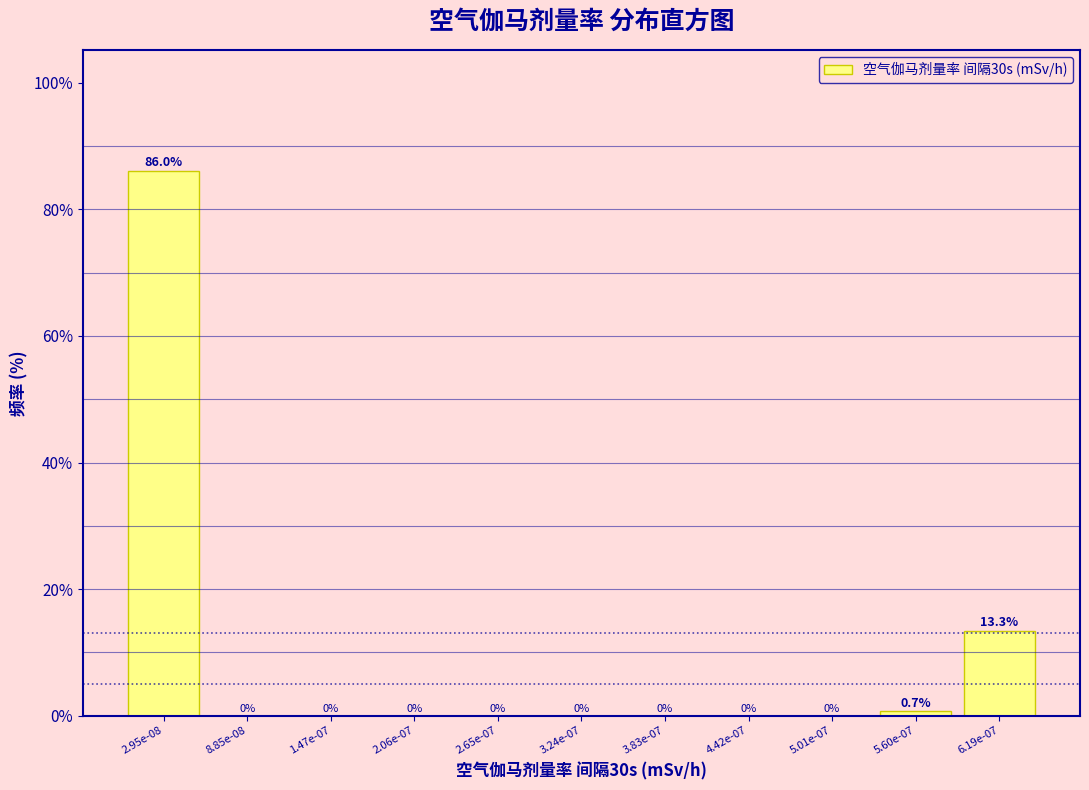

Reading left to right, extract all data points from this chart.

2.95e-08=86.0	8.85e-08=0.0	1.47e-07=0.0	2.06e-07=0.0	2.65e-07=0.0	3.24e-07=0.0	3.83e-07=0.0	4.42e-07=0.0	5.01e-07=0.0	5.60e-07=0.7	6.19e-07=13.3